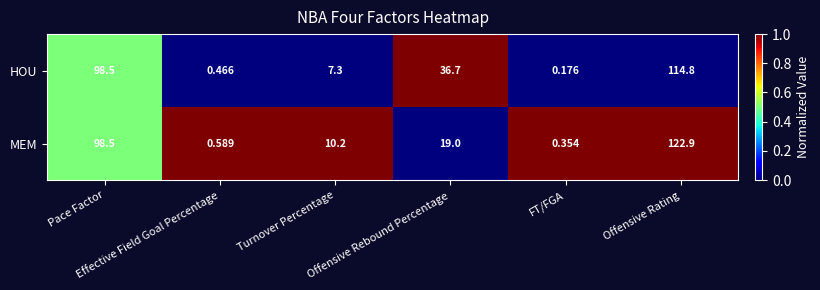

Which series has the widest spread of values?

MEM